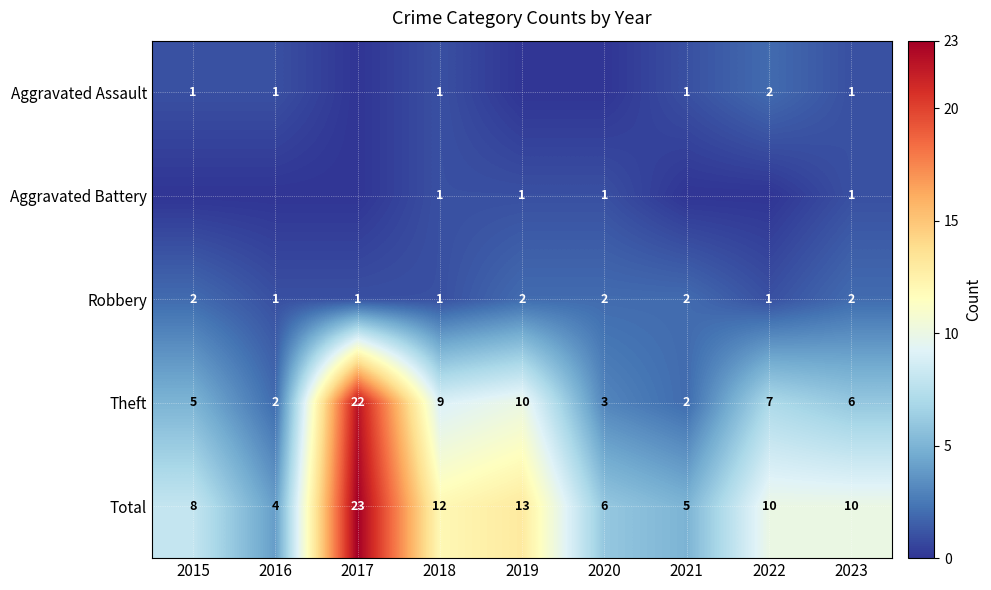

What is the approximate value of Theft at 2019, to the nearest 5?

10